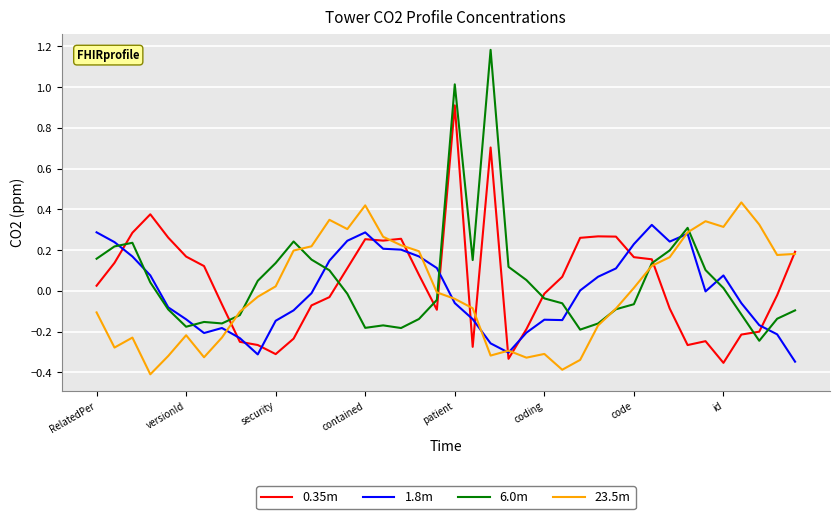

What are all the series names shown in the legend?

0.35m, 1.8m, 6.0m, 23.5m